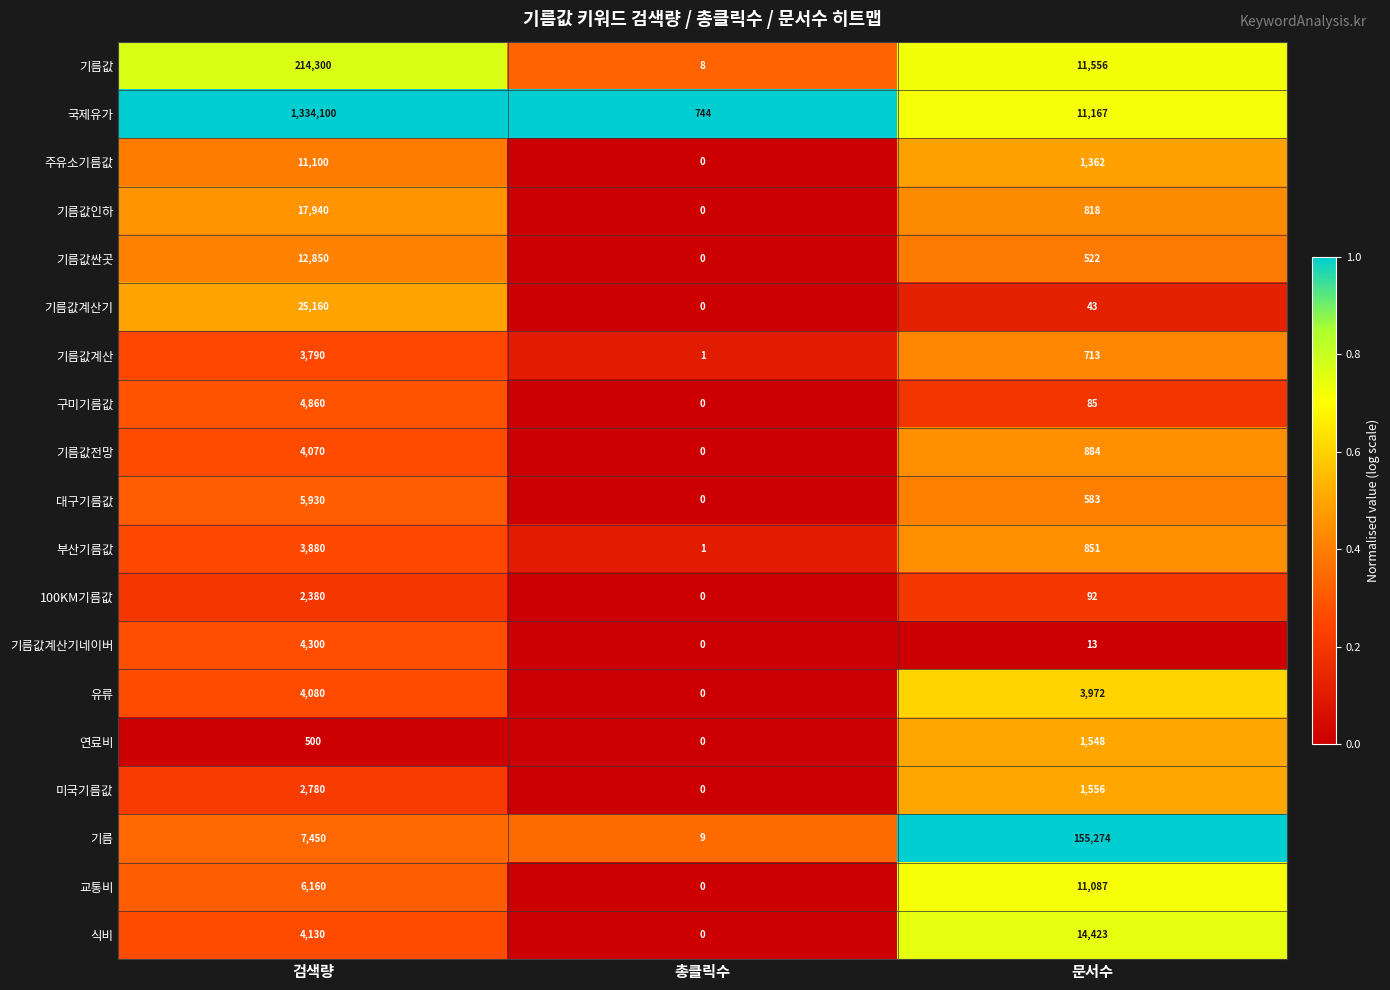

What is the difference between the maximum and minimum values in the 기름값 series?

214292